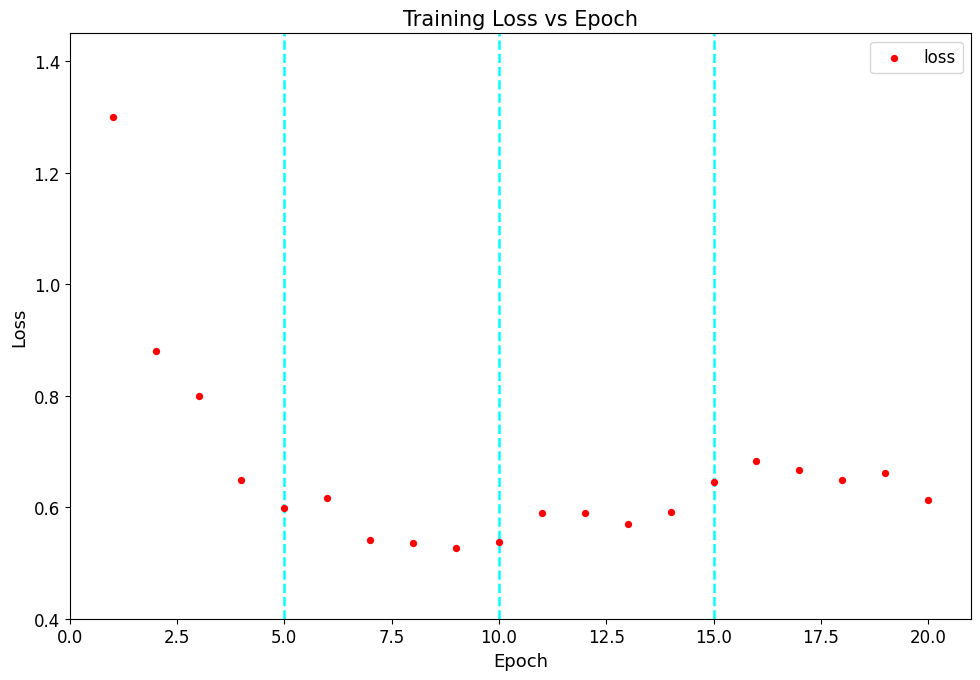

What is the range of X values (max minus min)?

19.0